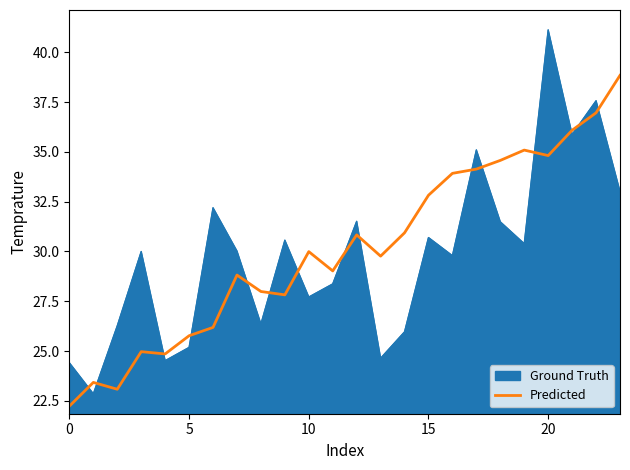

Which series has the widest spread of values?

Ground Truth